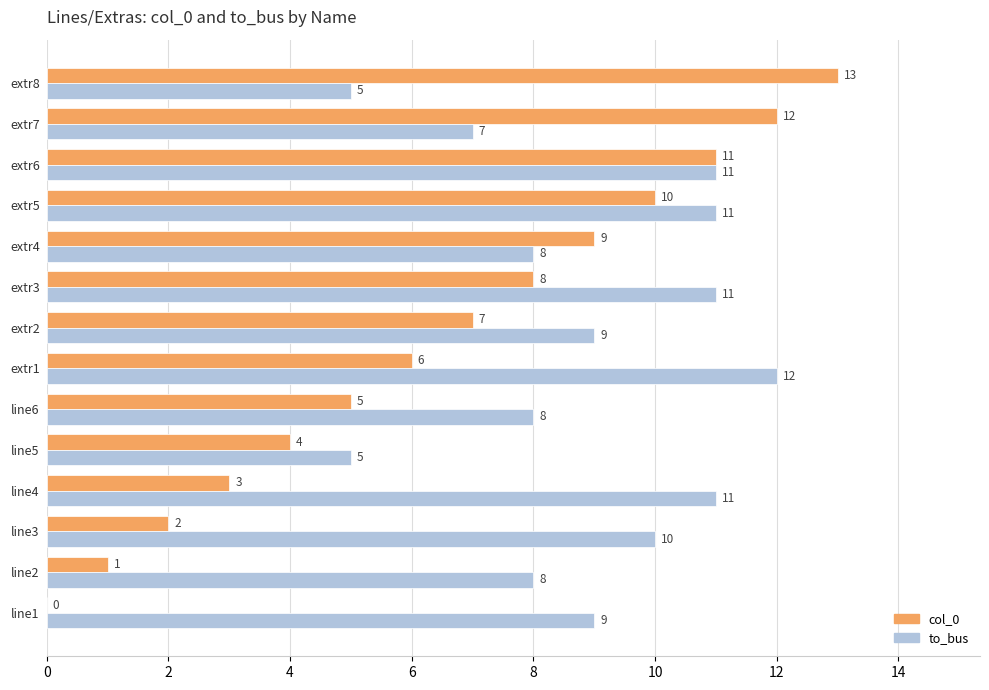

Which series has the largest range (max minus min)?

col_0